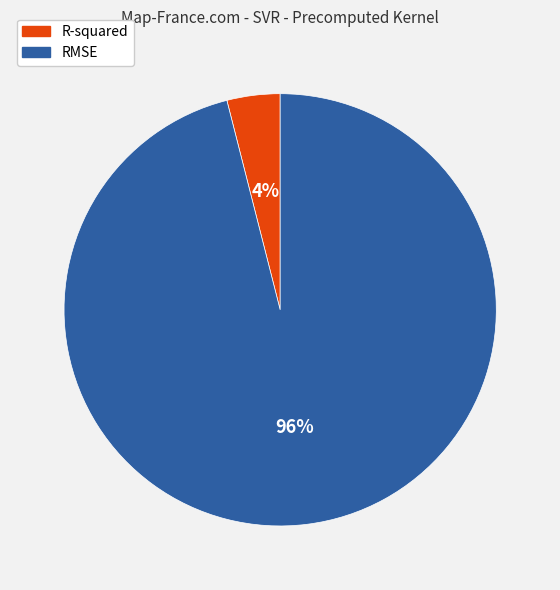

How many segments does this pie chart have?

2